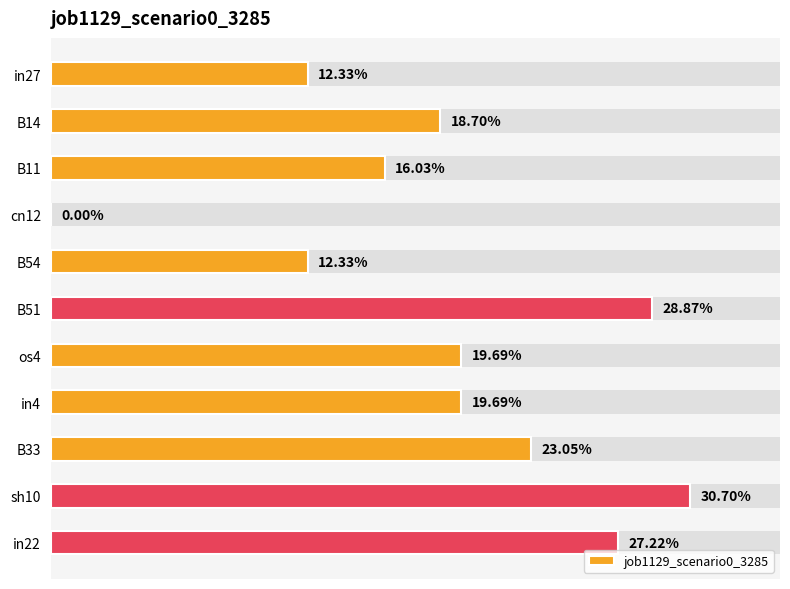

What is the maximum value shown in the chart?

0.3